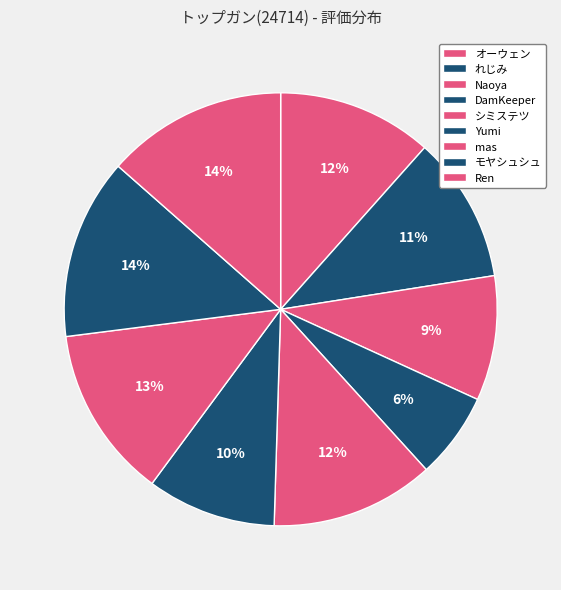

What is the largest slice in the pie chart?

モヤシュシュ